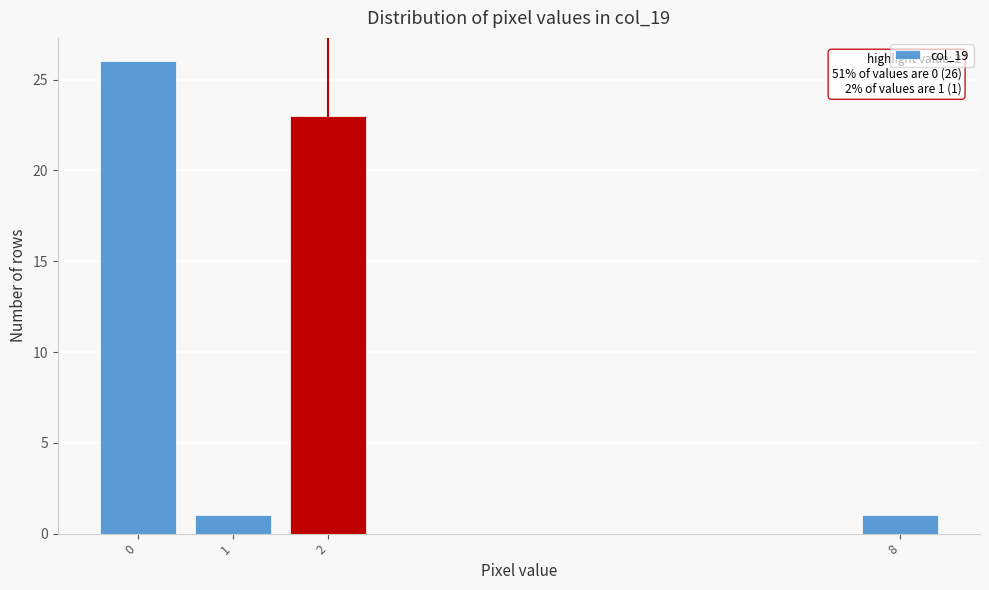

Reading left to right, what are all the values shown in this chart?

0=26	1=1	2=23	8=1